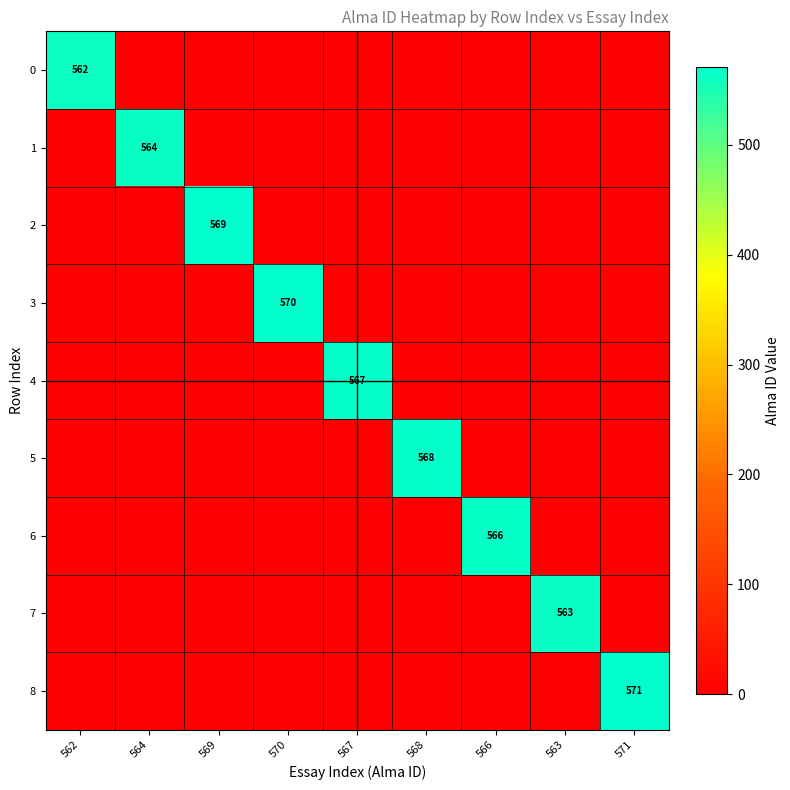

How many categories are shown in the chart?

9